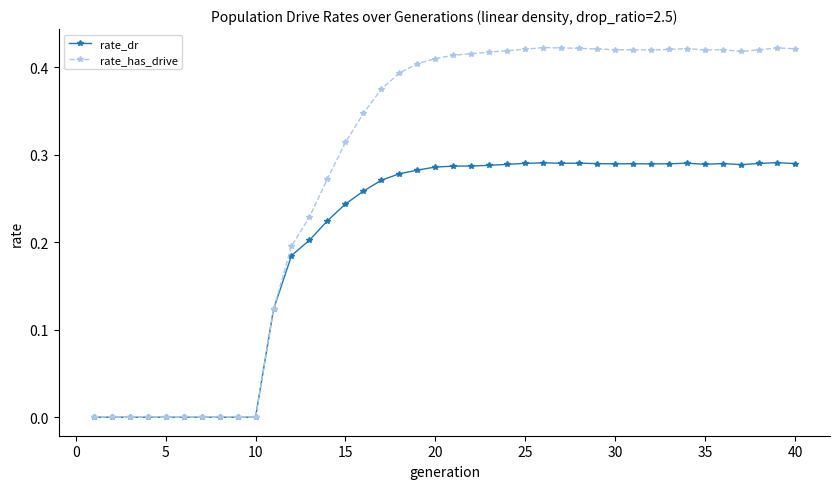

Which series has the largest range (max minus min)?

rate_has_drive